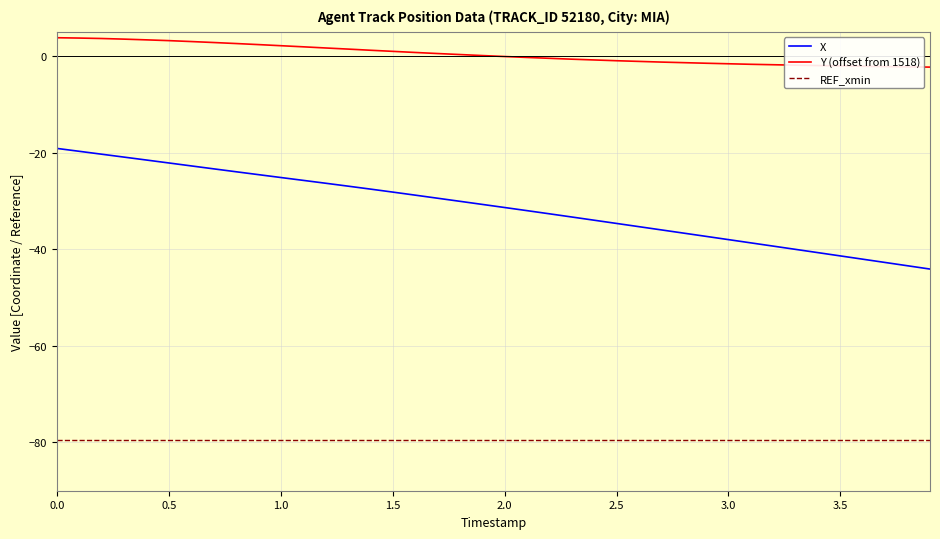

Which series has the largest total across all categories?

Y (offset from 1518)